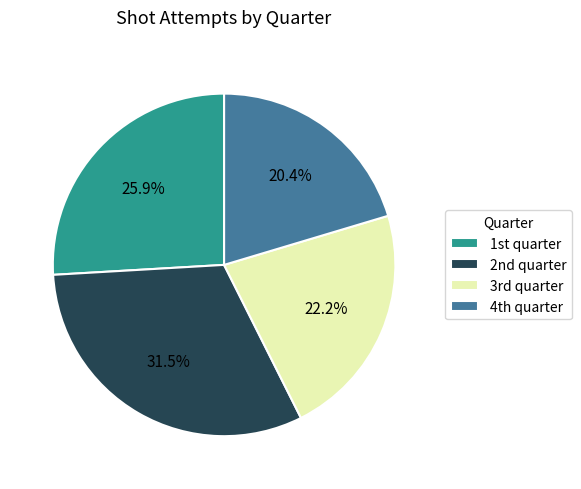

Rank the categories by value from lowest to highest.

4th quarter, 3rd quarter, 1st quarter, 2nd quarter